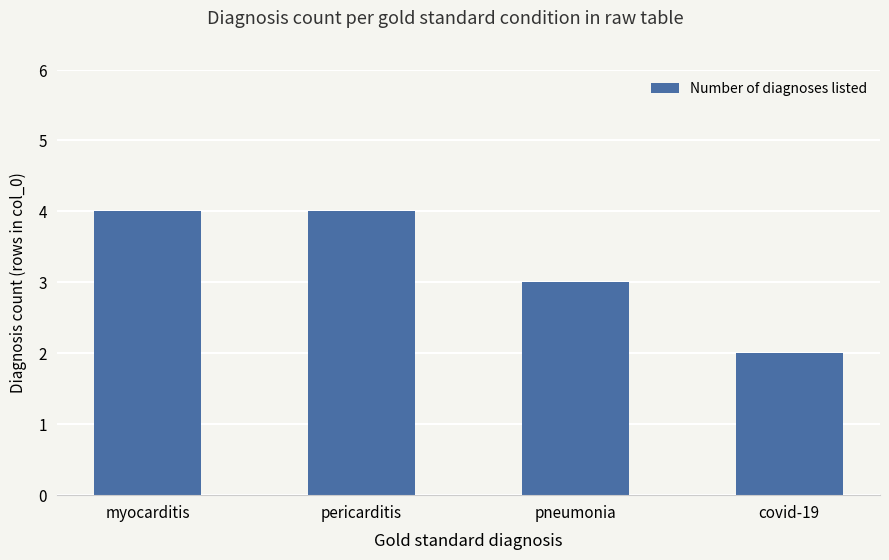

What is the difference between the values at covid-19 and myocarditis?

2